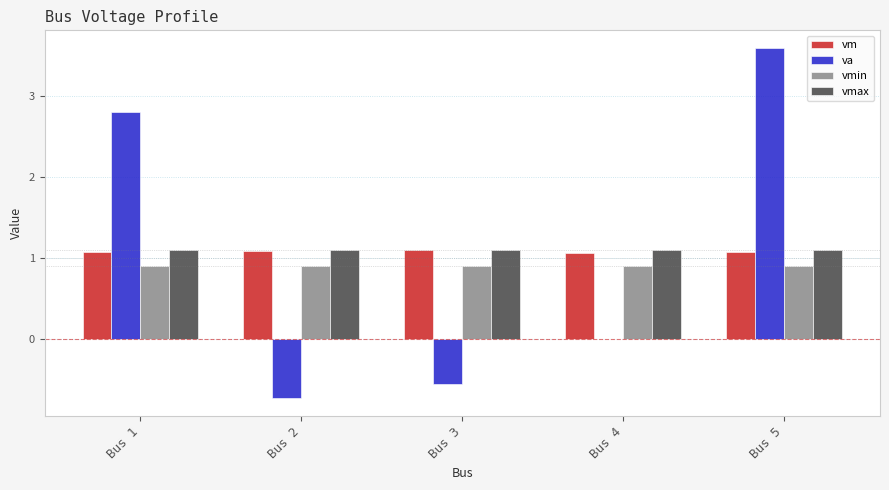

Reading left to right, list all the values displayed in this chart.

vm: Bus 1=1.1	Bus 2=1.1	Bus 3=1.1	Bus 4=1.1	Bus 5=1.1
va: Bus 1=2.8	Bus 2=-0.7	Bus 3=-0.6	Bus 4=0.0	Bus 5=3.6
vmin: Bus 1=0.9	Bus 2=0.9	Bus 3=0.9	Bus 4=0.9	Bus 5=0.9
vmax: Bus 1=1.1	Bus 2=1.1	Bus 3=1.1	Bus 4=1.1	Bus 5=1.1